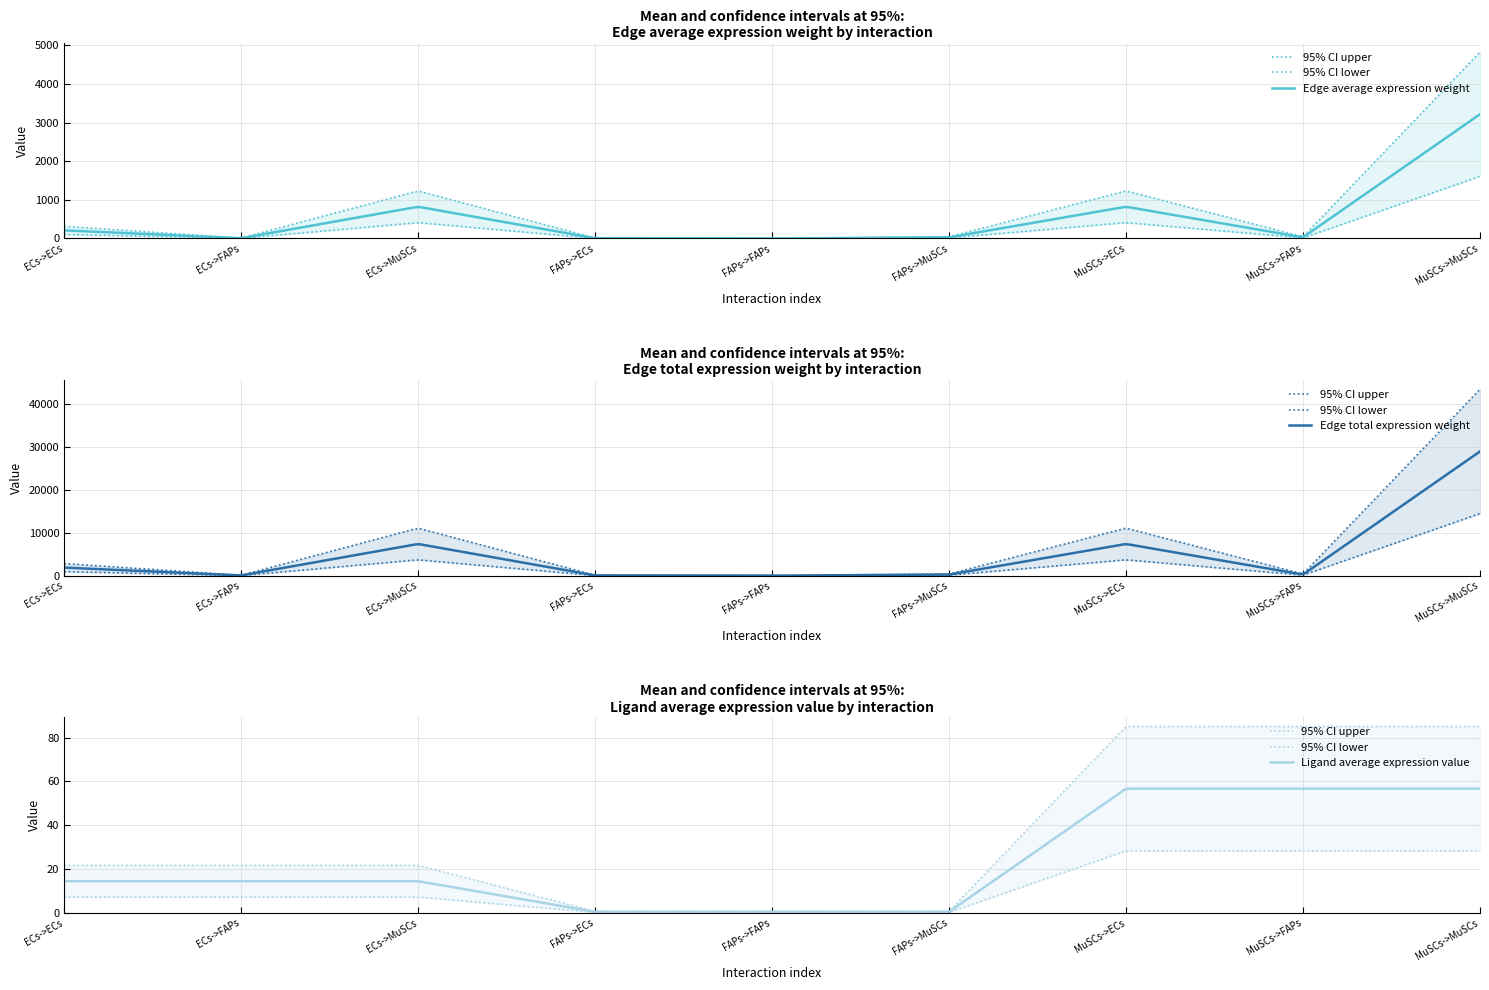

True or false: Edge total expression weight and Edge average expression weight intersect in this chart.

False